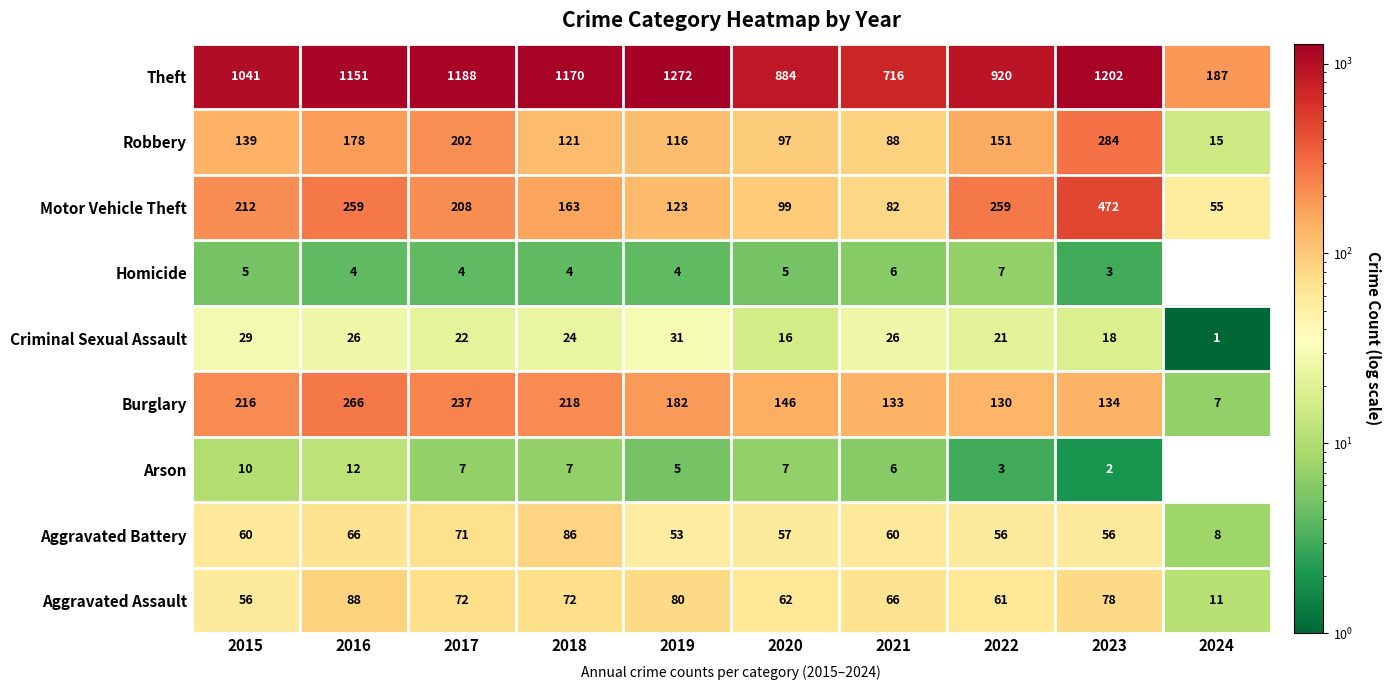

What is the average value of the Robbery series?

139